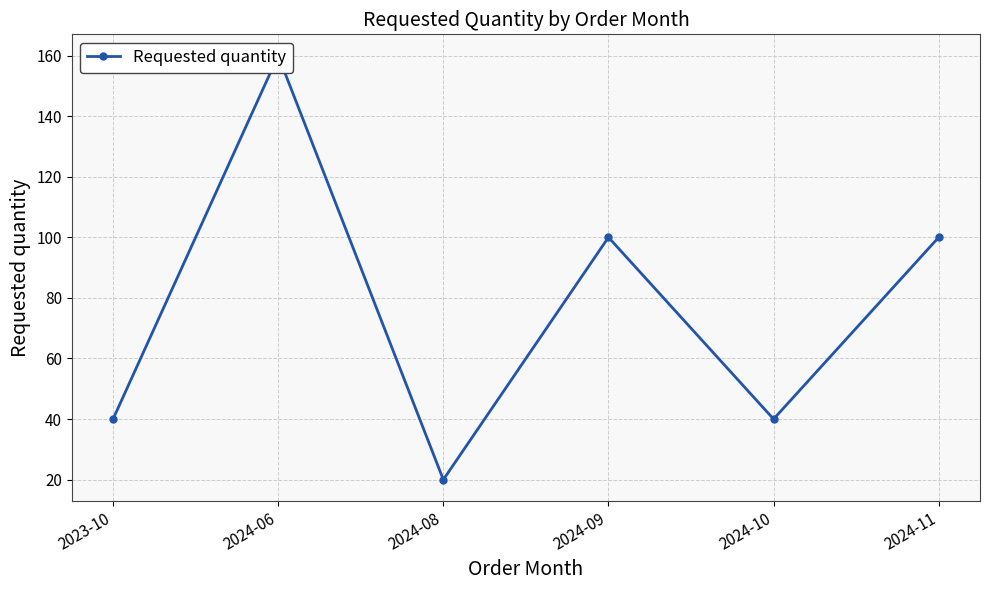

What is the change in value from 2023-10 to 2024-06?

+120